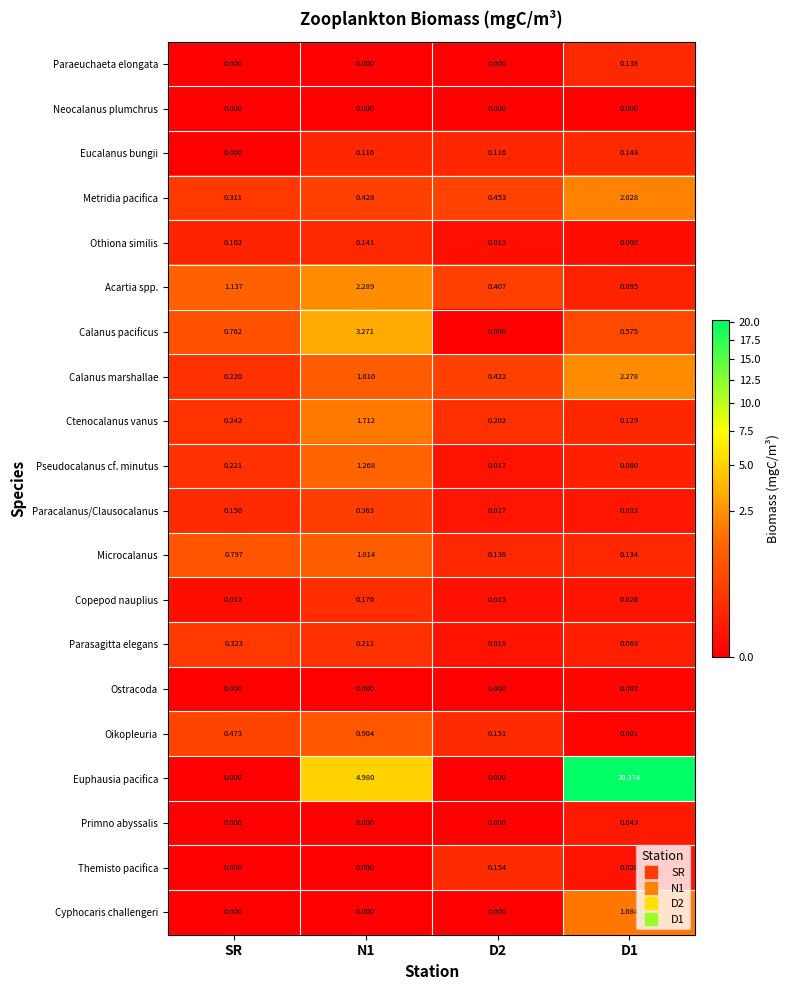

Which series has the largest total across all categories?

Euphausia pacifica